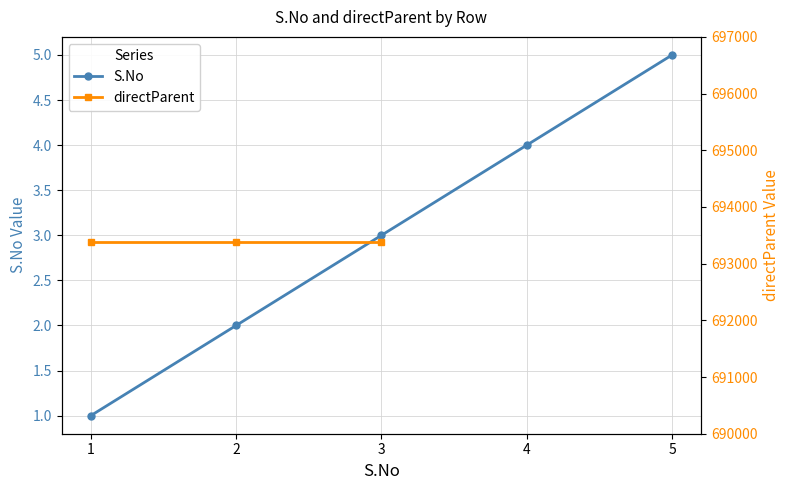

What is the value of the 1st point from the left?

1